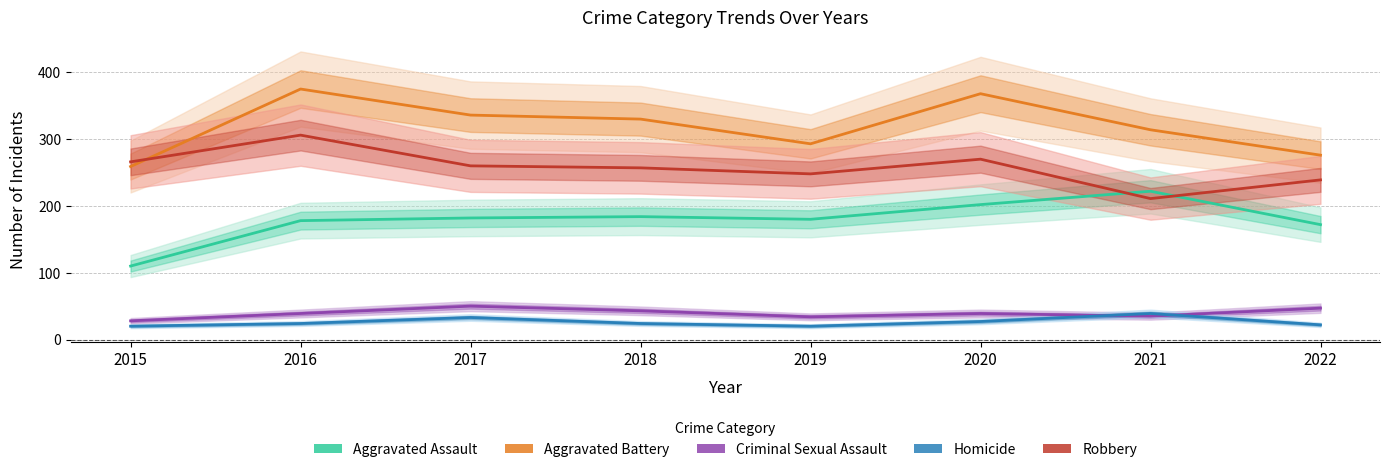

How many interior local peaks does the Homicide series have?

2